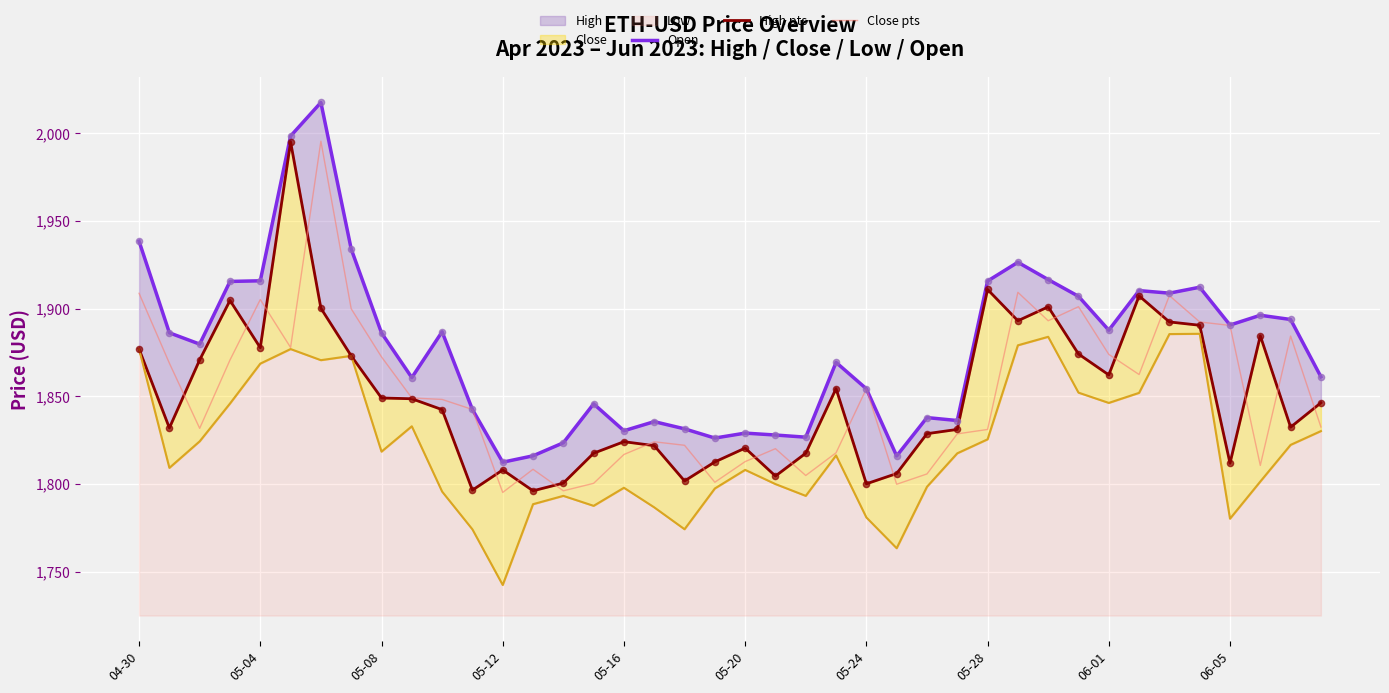

At how many categories does at least one series exceed 1756?

40